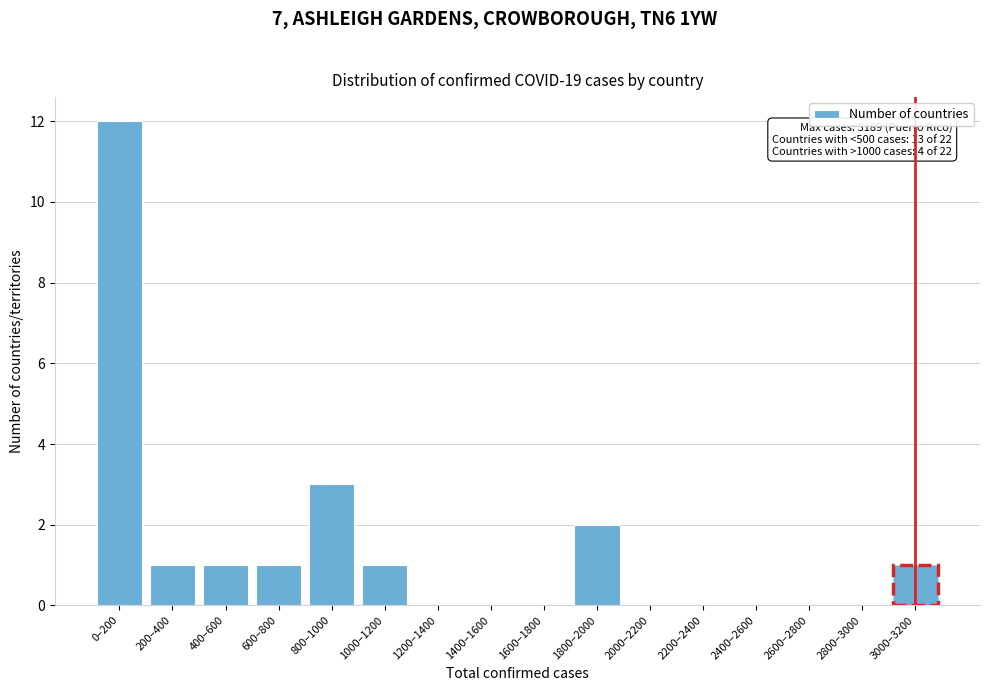

Reading right to left, extract all data points from this chart.

3000–3200=1	2800–3000=0	2600–2800=0	2400–2600=0	2200–2400=0	2000–2200=0	1800–2000=2	1600–1800=0	1400–1600=0	1200–1400=0	1000–1200=1	800–1000=3	600–800=1	400–600=1	200–400=1	0–200=12